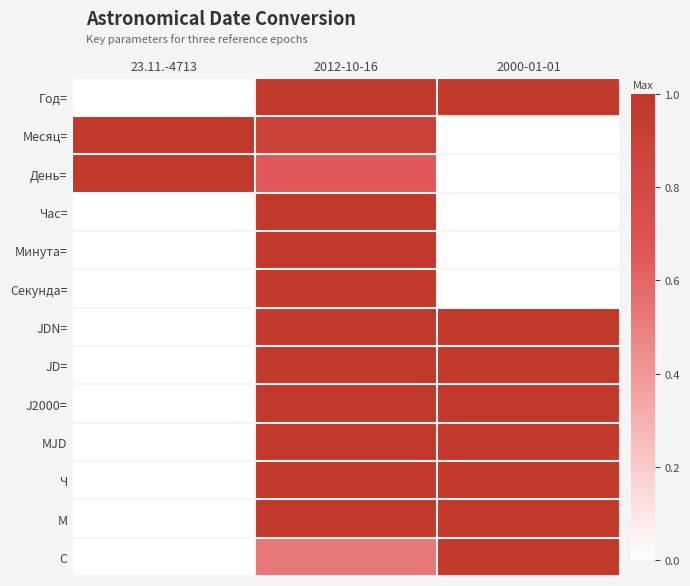

Which series has the largest total across all categories?

М